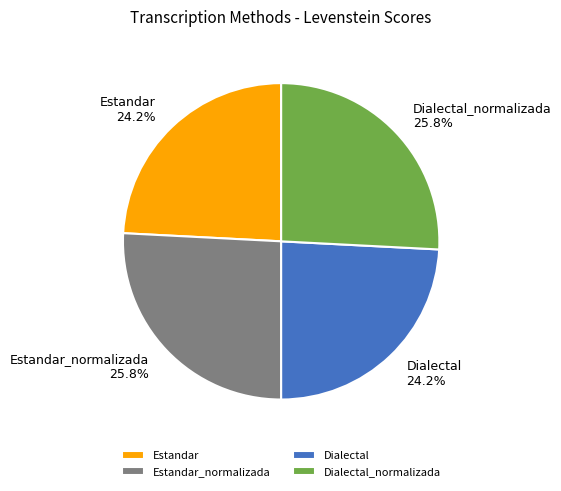

What portion of the pie excludes Estandar_normalizada?

74.2%